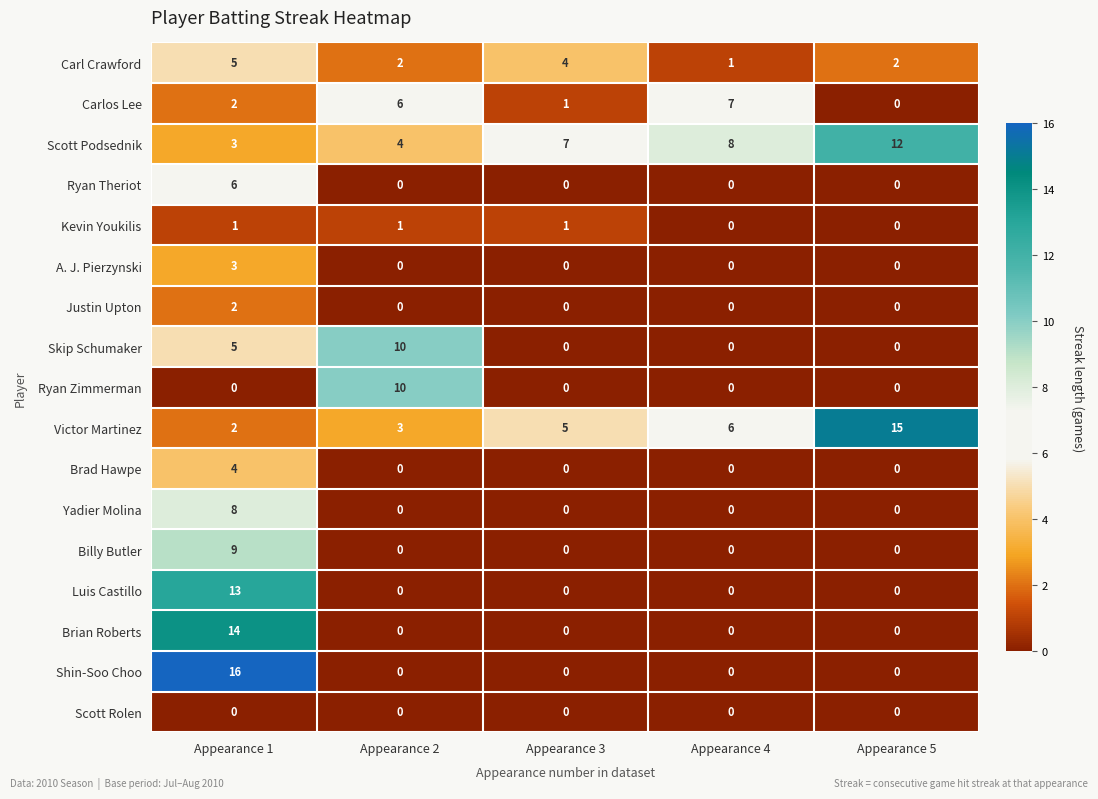

Which series has the largest range (max minus min)?

Shin-Soo Choo